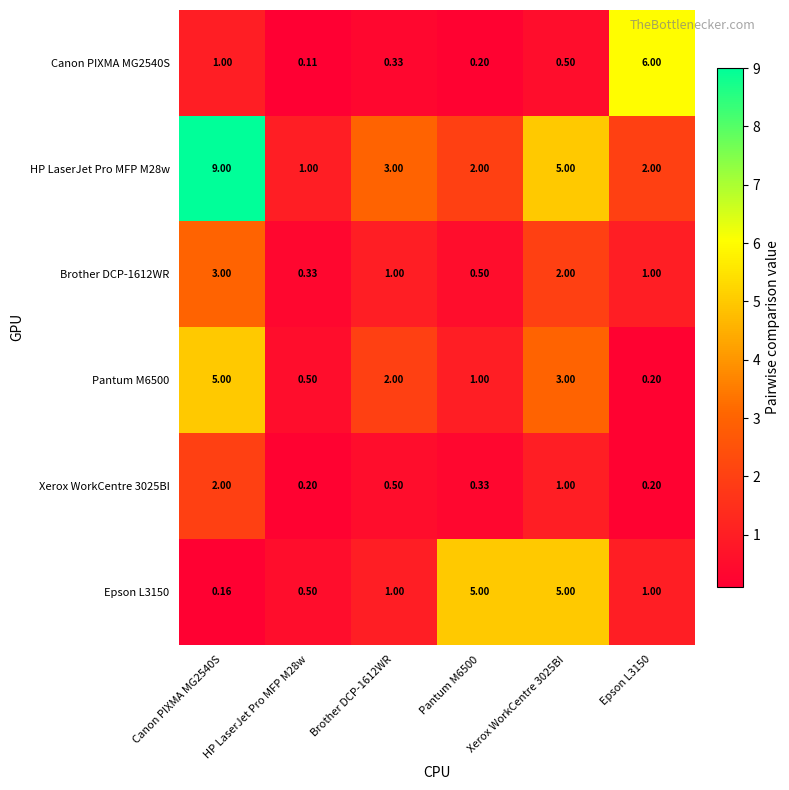

How many data points does each series have?

6